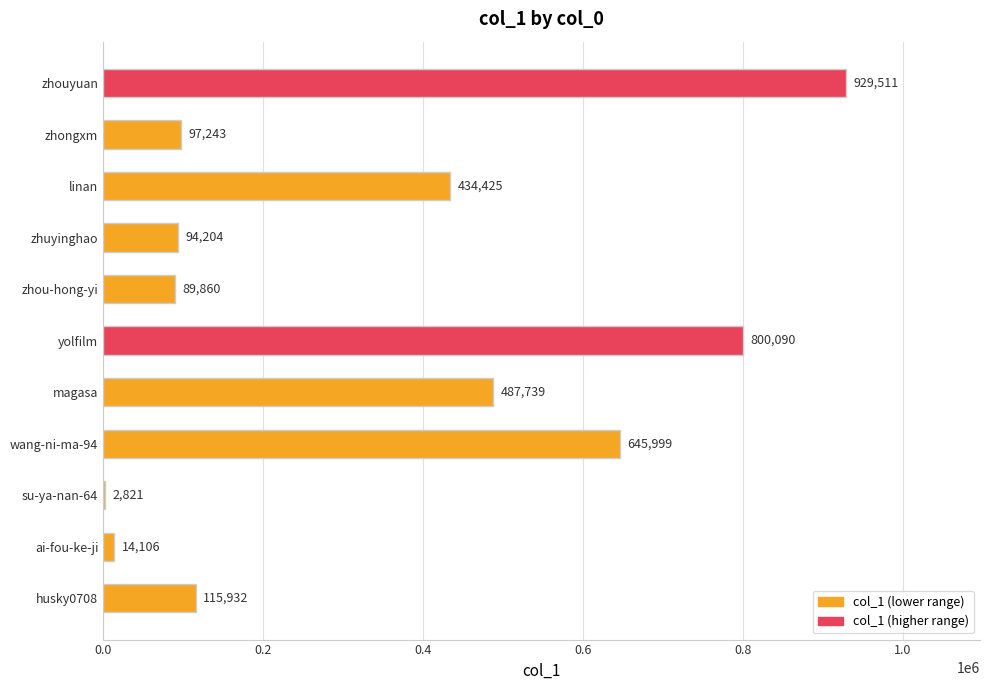

Where is the data nearest to the value 466166?

magasa